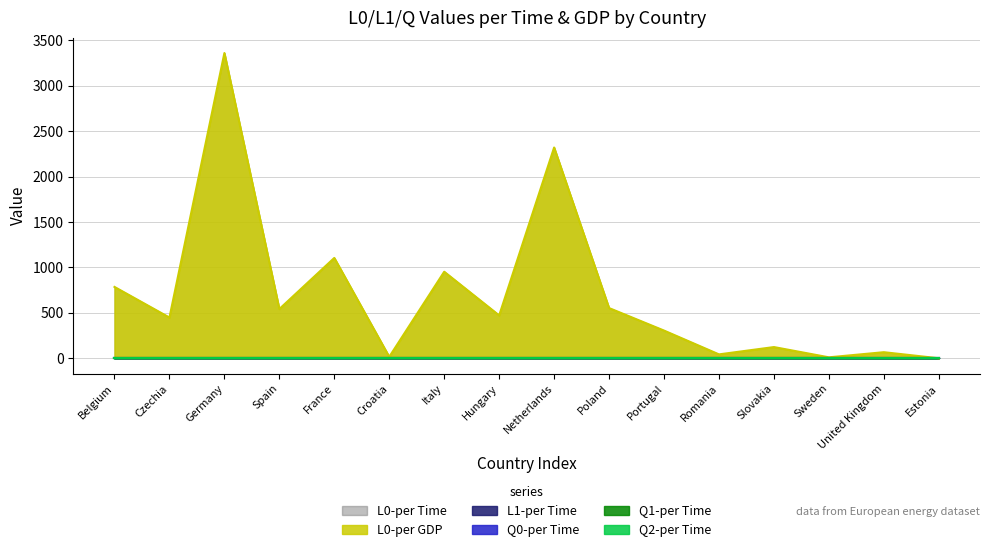

Reading left to right, what are all the values shown in this chart?

L0-per Time: 785.4	448.2	3360.7	542.3	1104.7	15.9	952.7	471.7	2320.5	552.8	304.9	42.8	123.3	10.4	66.8	0.0
L0-per GDP: 785.4	448.2	3360.7	542.3	1104.7	15.9	952.7	471.7	2320.5	552.8	304.9	42.8	123.3	10.4	66.8	0.0
L1-per Time: 0.0	0.0	0.0	0.0	0.0	0.0	0.0	0.0	0.0	0.0	0.0	0.0	0.0	0.0	0.0	0.0
Q0-per Time: 0.0	0.0	0.0	0.0	0.0	0.0	0.0	0.0	0.0	0.0	0.0	0.0	0.0	0.0	0.0	0.0
Q1-per Time: 0.0	0.0	0.0	0.0	0.0	0.0	0.0	0.0	0.0	0.0	0.0	0.0	0.0	0.0	0.0	0.0
Q2-per Time: 0.0	0.0	0.0	0.0	0.0	0.0	0.0	0.0	0.0	0.0	0.0	0.0	0.0	0.0	0.0	0.0